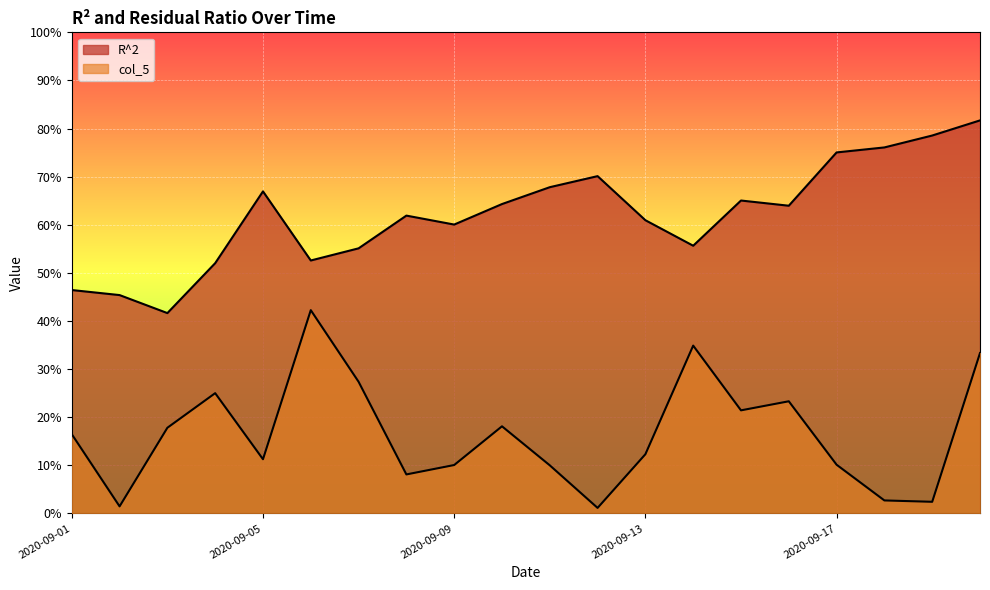

At which category does the chart reach its minimum across all series?

2020-09-12